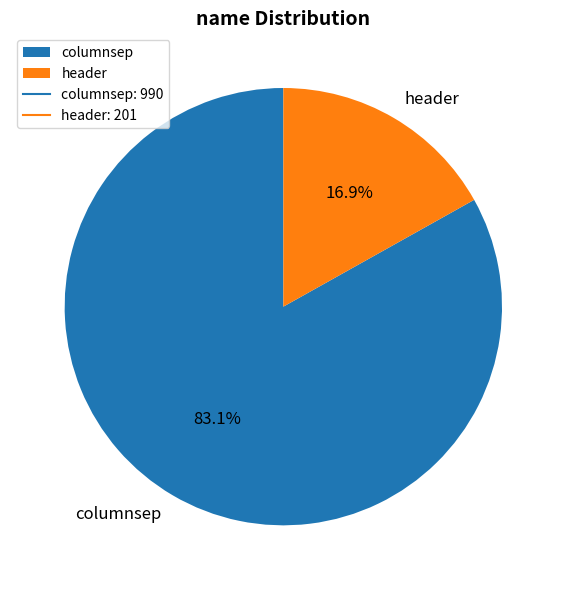

To the nearest percent, what percentage of the pie is header?

17%